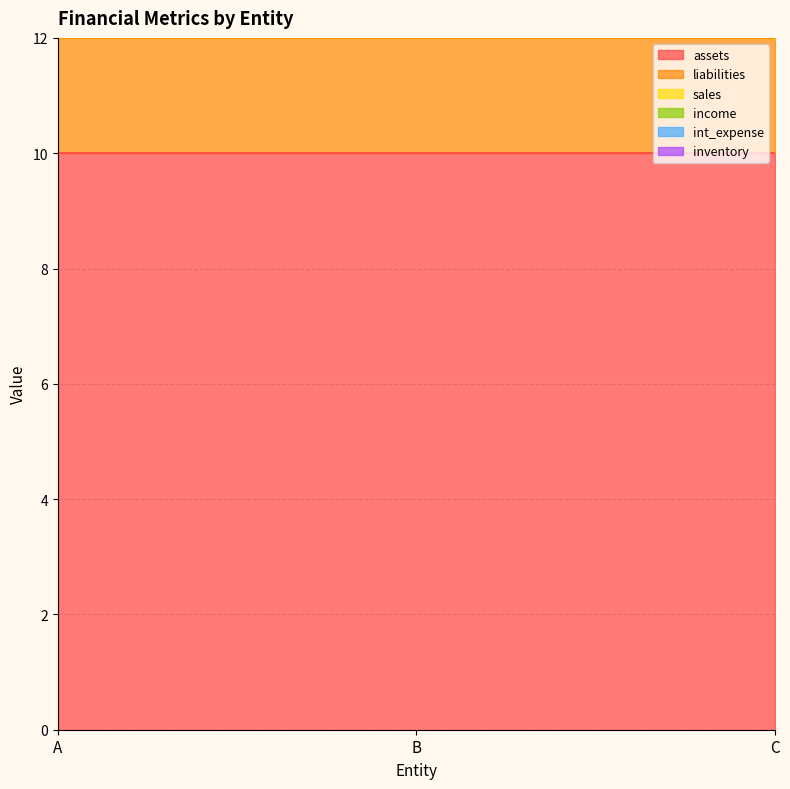

Count the number of categories in the chart.

3